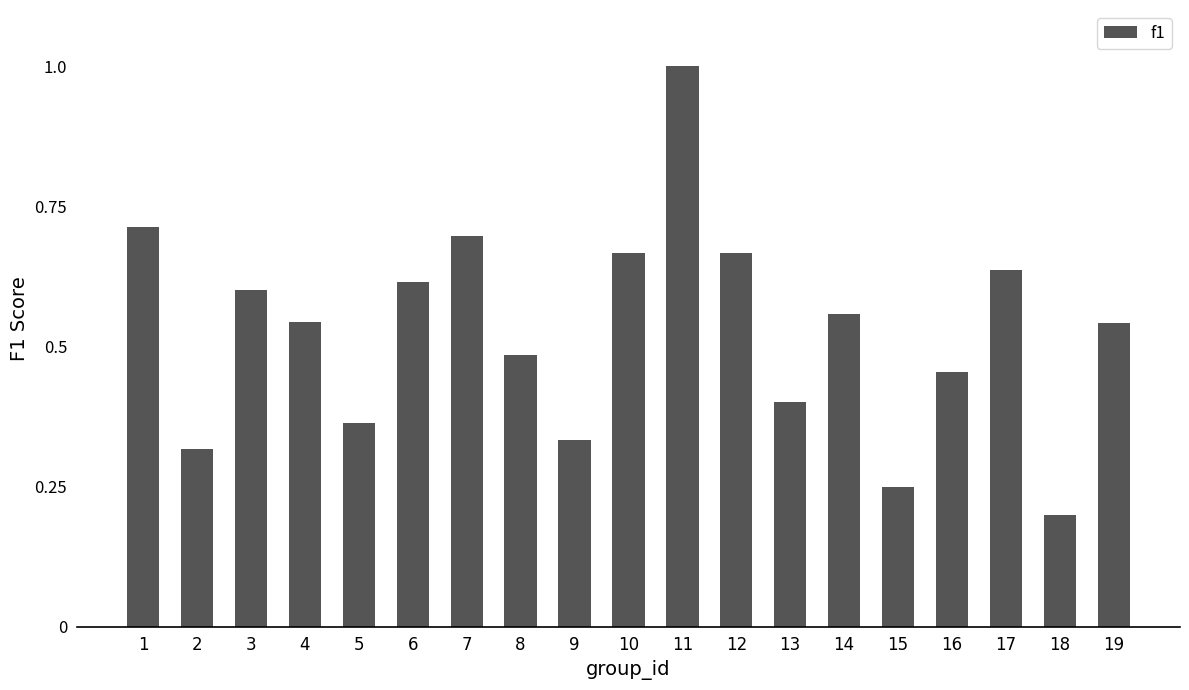

Where is the data nearest to the value 0?

18